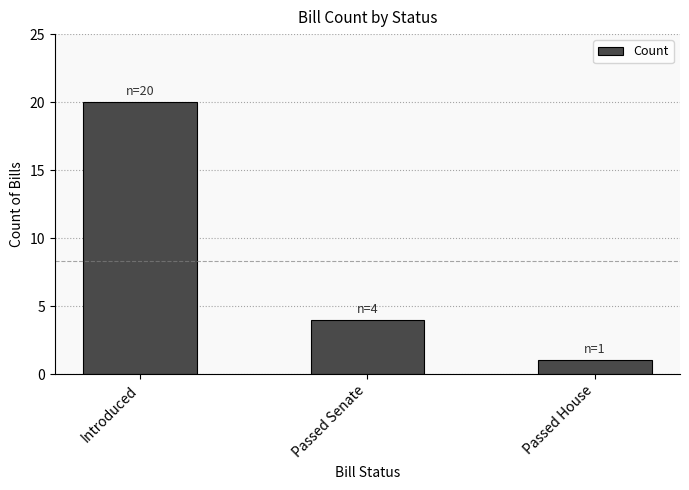

Count the values in the range 1 to 20.

3